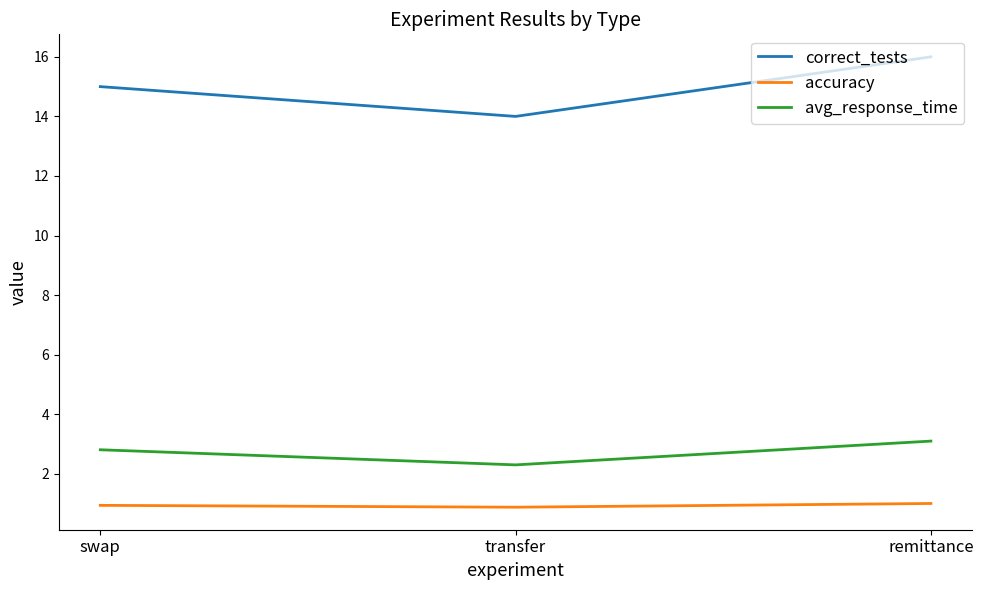

What is the difference between the maximum and minimum values in the correct_tests series?

2.0